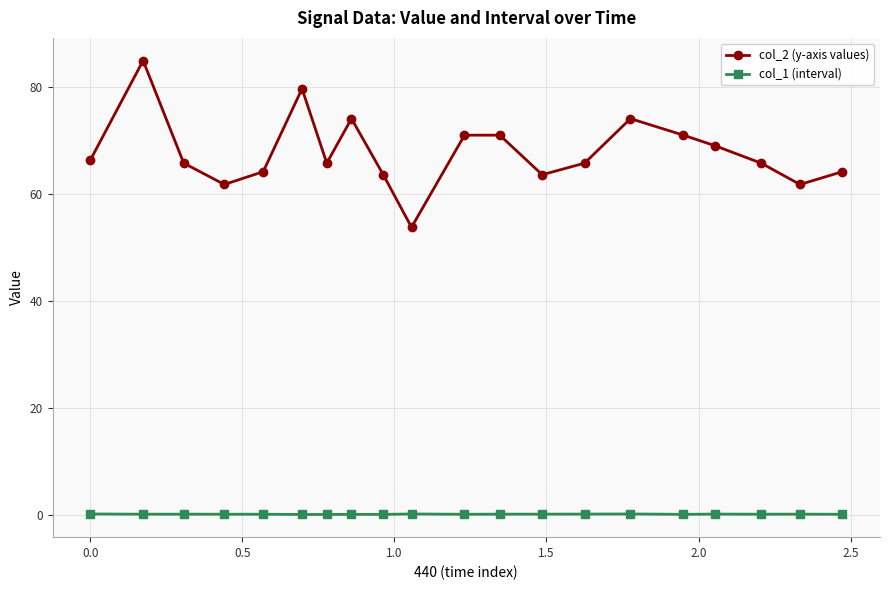

Which series has the largest range (max minus min)?

col_2 (y-axis values)